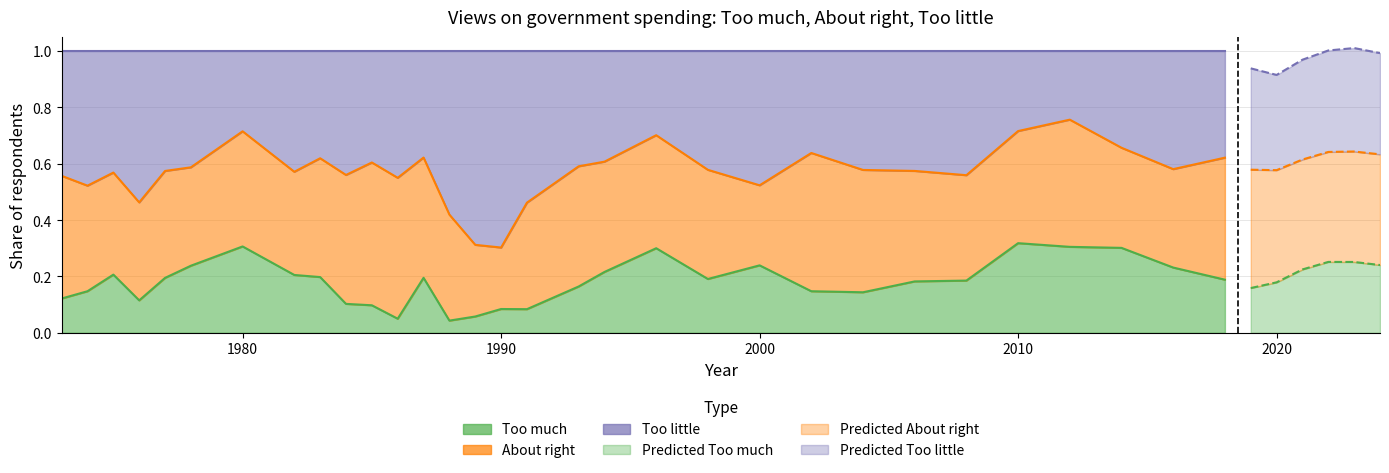

What value does the Too much series have at 2012?

0.3